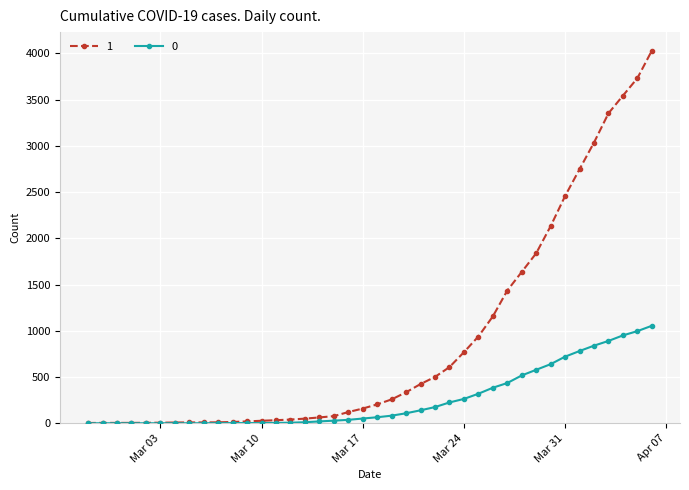

List the series in order of their overall mean, highest first.

1, 0